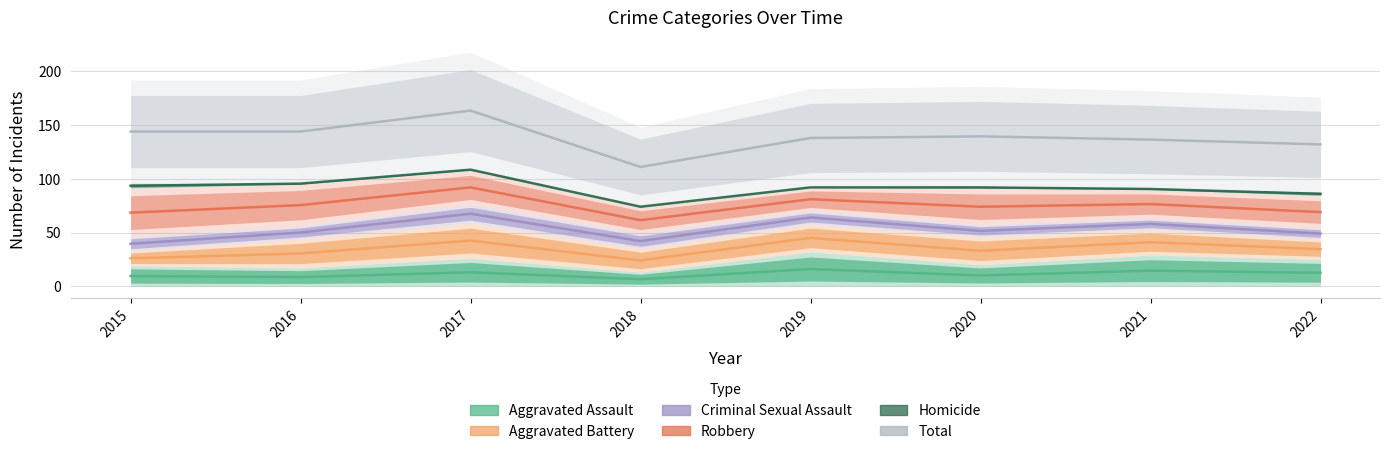

True or false: Aggravated Assault and Homicide intersect in this chart.

False